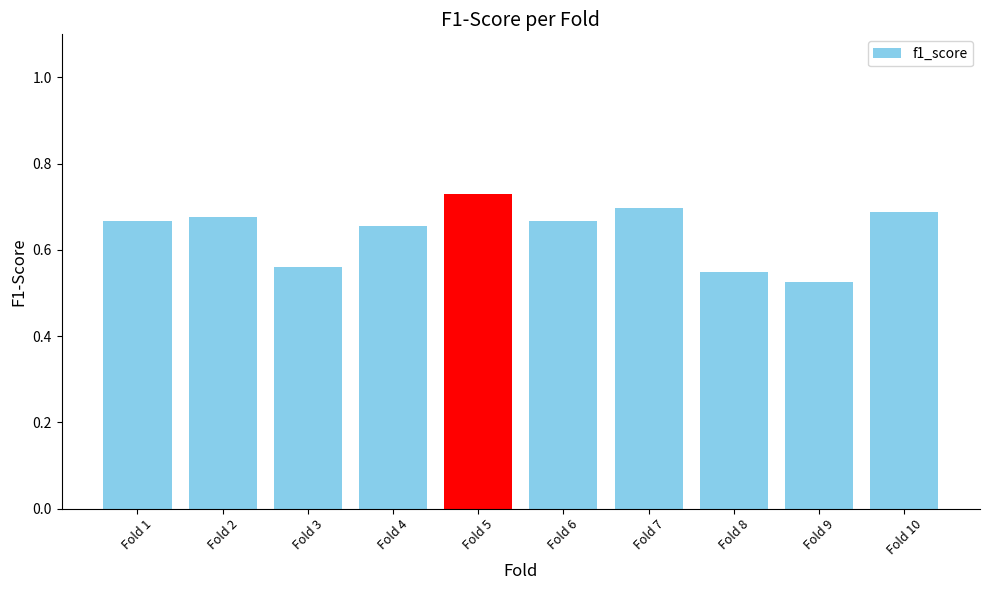

How many values are between 0 and 1?

10